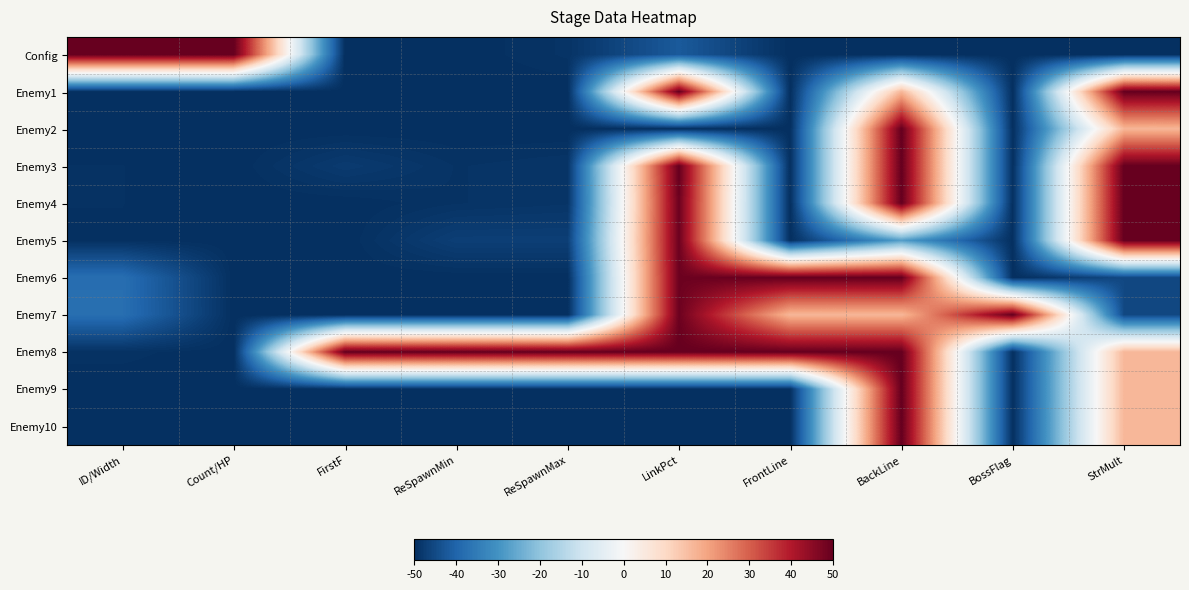

Reading right to left, list all the values displayed in this chart.

Config: StrMult=-50.0	BossFlag=-50.0	BackLine=-50.0	FrontLine=-50.0	LinkPct=-42.0	ReSpawnMax=-49.1	ReSpawnMin=-50.0	FirstF=-50.0	Count/HP=50.0	ID/Width=50.0
Enemy1: StrMult=50.0	BossFlag=-50.0	BackLine=16.7	FrontLine=-50.0	LinkPct=50.0	ReSpawnMax=-50.0	ReSpawnMin=-50.0	FirstF=-50.0	Count/HP=-50.0	ID/Width=-49.8
Enemy2: StrMult=16.7	BossFlag=-50.0	BackLine=50.0	FrontLine=-50.0	LinkPct=-50.0	ReSpawnMax=-50.0	ReSpawnMin=-50.0	FirstF=-50.0	Count/HP=-50.0	ID/Width=-50.0
Enemy3: StrMult=50.0	BossFlag=-50.0	BackLine=50.0	FrontLine=-50.0	LinkPct=50.0	ReSpawnMax=-48.9	ReSpawnMin=-49.3	FirstF=-47.8	Count/HP=-50.0	ID/Width=-49.6
Enemy4: StrMult=50.0	BossFlag=-50.0	BackLine=50.0	FrontLine=-50.0	LinkPct=49.0	ReSpawnMax=-48.9	ReSpawnMin=-49.3	FirstF=-50.0	Count/HP=-50.0	ID/Width=-49.6
Enemy5: StrMult=50.0	BossFlag=-50.0	BackLine=-27.8	FrontLine=-50.0	LinkPct=49.0	ReSpawnMax=-47.0	ReSpawnMin=-47.0	FirstF=-50.0	Count/HP=-50.0	ID/Width=-49.7
Enemy6: StrMult=-45.3	BossFlag=-50.0	BackLine=50.0	FrontLine=50.0	LinkPct=49.0	ReSpawnMax=-50.0	ReSpawnMin=-50.0	FirstF=-50.0	Count/HP=-50.0	ID/Width=-37.9
Enemy7: StrMult=-45.3	BossFlag=50.0	BackLine=16.7	FrontLine=16.7	LinkPct=49.0	ReSpawnMax=-50.0	ReSpawnMin=-50.0	FirstF=-50.0	Count/HP=-50.0	ID/Width=-37.8
Enemy8: StrMult=16.7	BossFlag=-50.0	BackLine=50.0	FrontLine=50.0	LinkPct=50.0	ReSpawnMax=50.0	ReSpawnMin=50.0	FirstF=50.0	Count/HP=-50.0	ID/Width=-49.4
Enemy9: StrMult=16.7	BossFlag=-50.0	BackLine=50.0	FrontLine=-50.0	LinkPct=-50.0	ReSpawnMax=-50.0	ReSpawnMin=-50.0	FirstF=-50.0	Count/HP=-50.0	ID/Width=-50.0
Enemy10: StrMult=16.7	BossFlag=-50.0	BackLine=50.0	FrontLine=-50.0	LinkPct=-50.0	ReSpawnMax=-50.0	ReSpawnMin=-50.0	FirstF=-50.0	Count/HP=-50.0	ID/Width=-50.0